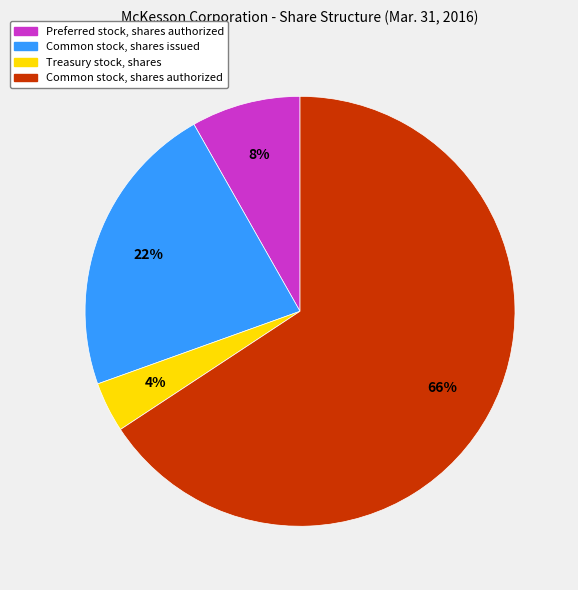

Rank the categories by value from lowest to highest.

Treasury stock, shares, Preferred stock, shares authorized, Common stock, shares issued, Common stock, shares authorized